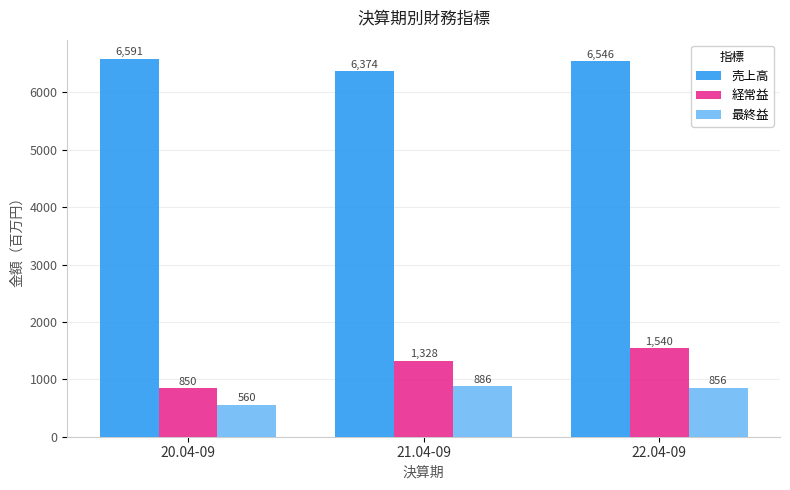

Is the value of 経常益 at 21.04-09 greater than the value of 売上高 at 20.04-09?

No